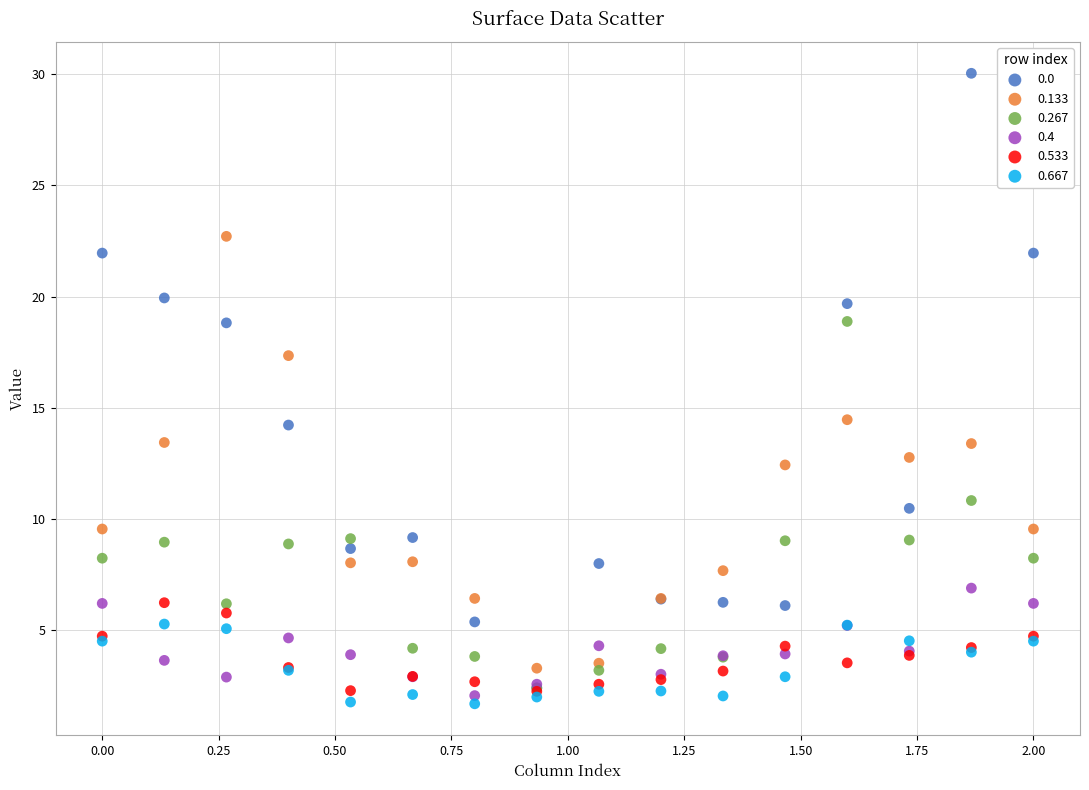

Which series contains the highest Y value?

0.0